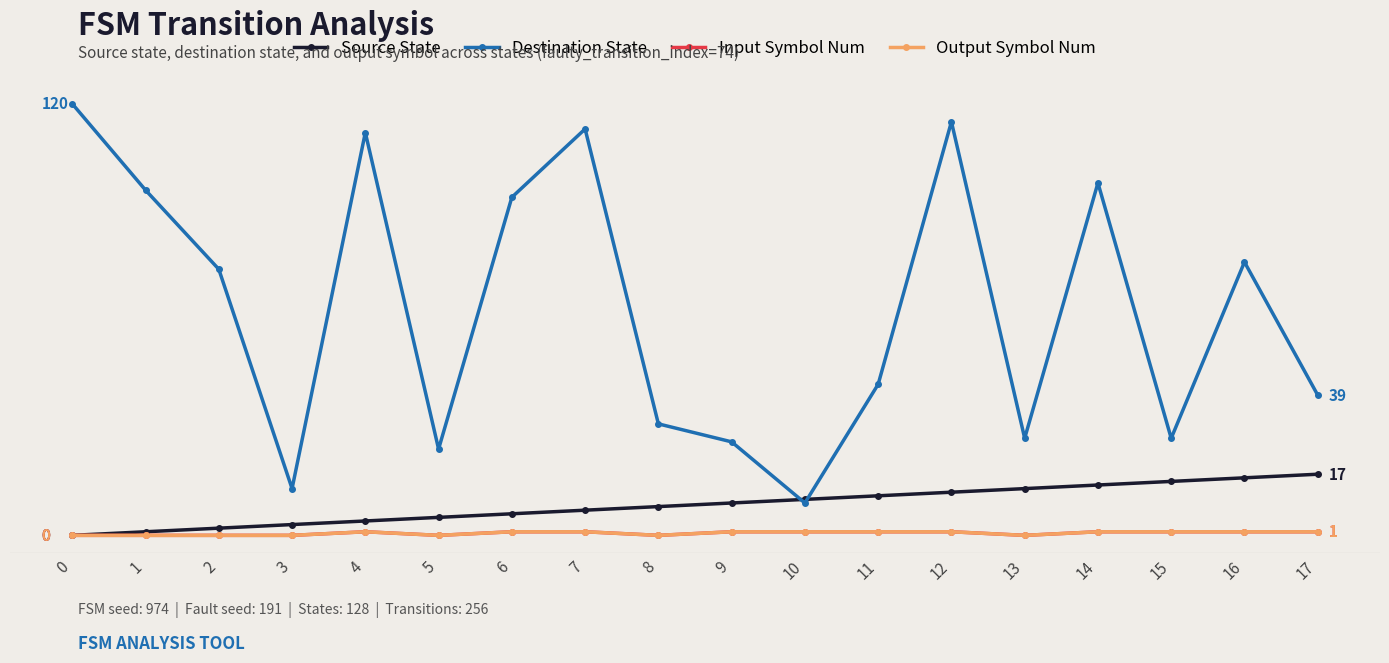

What is the greatest value displayed?

120